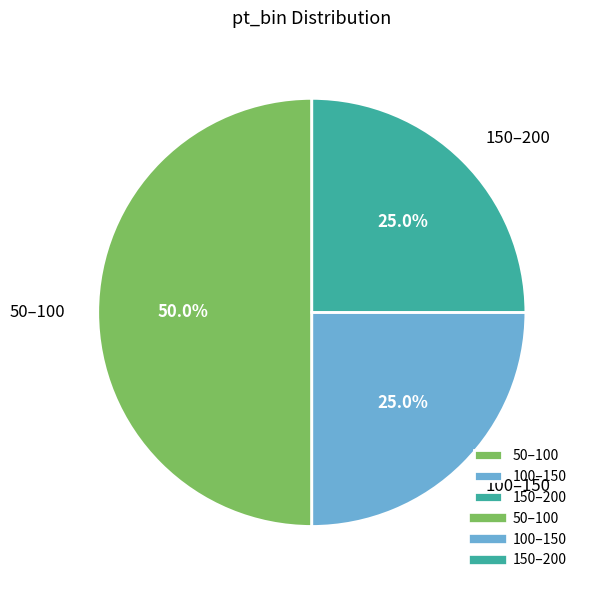

Which category has the biggest portion of the pie?

50–100